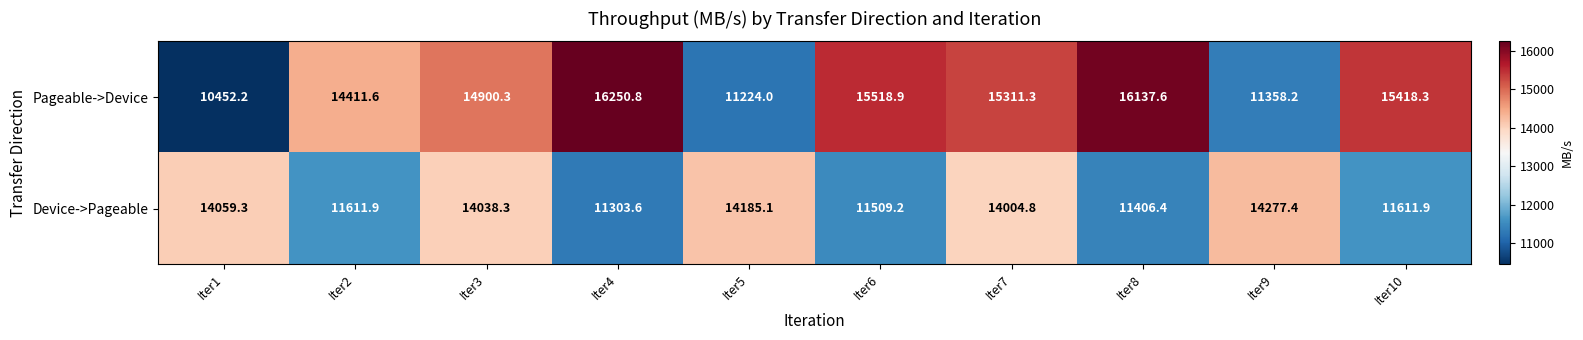

Which label corresponds to the largest value in the chart?

Iter4